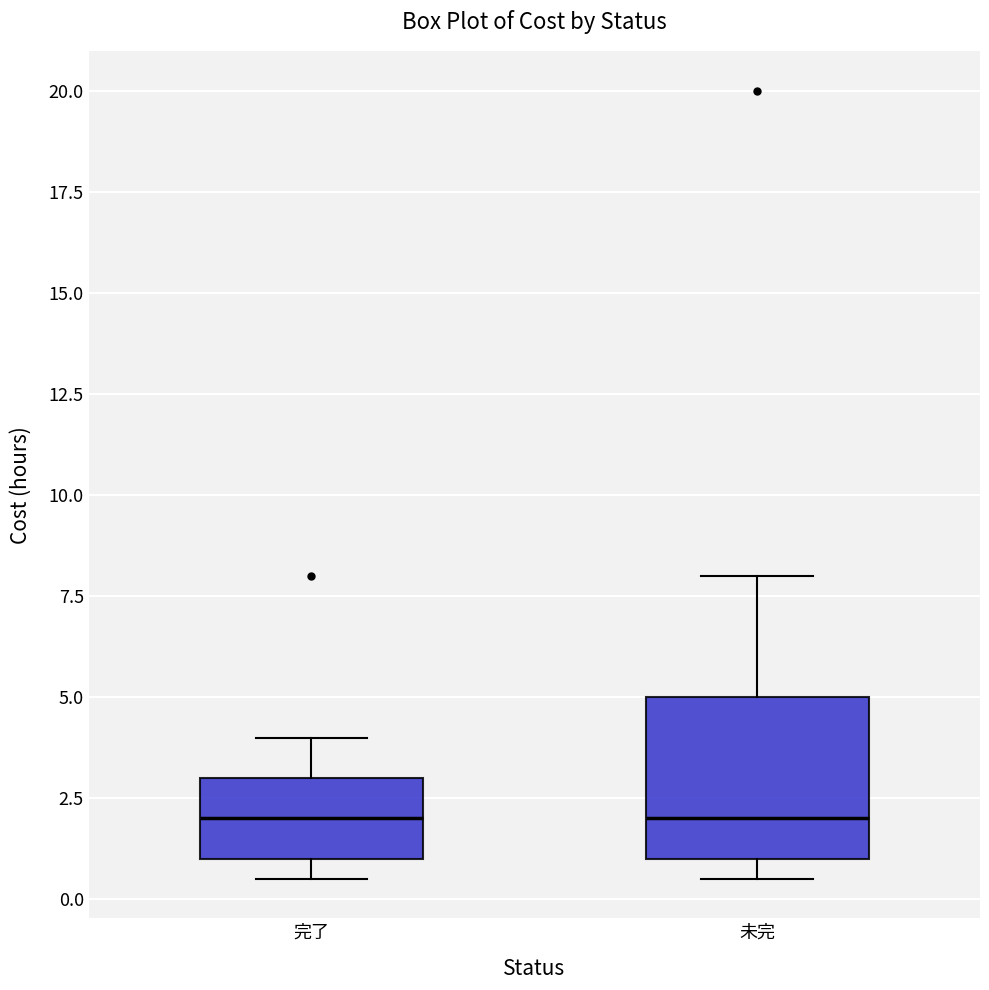

Reading left to right, transcribe this box plot: for each box, give where its median line is, the range the box spans, and where its two whiskers end, as read against the y-axis. The values are not printed on the chart, so give them approximately, as read against the axis.

完了: median 2.0, box 1.0 to 3.0, whiskers 0.5 to 4.0
未完: median 2.0, box 1.0 to 5.0, whiskers 0.5 to 8.0